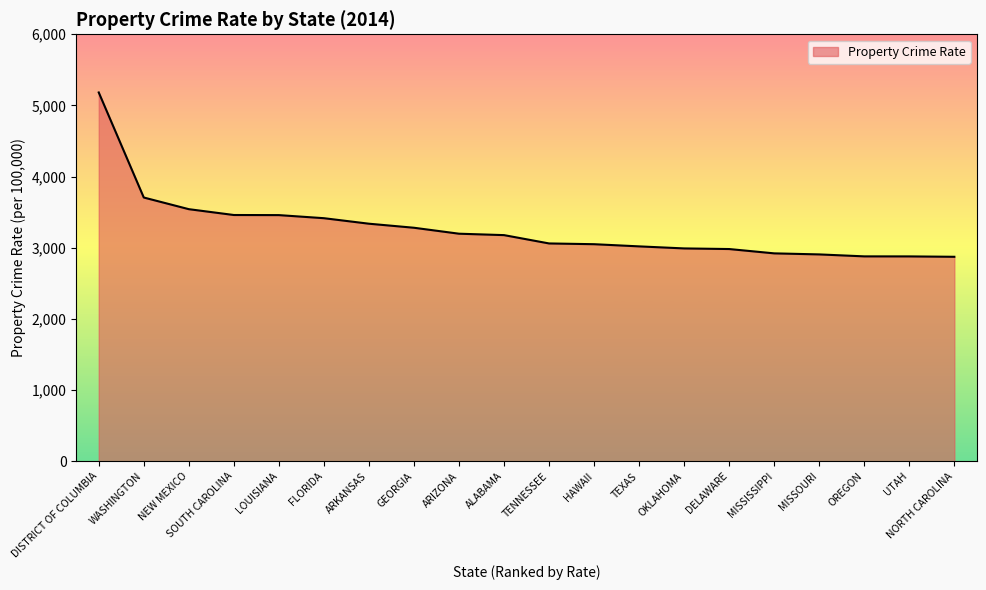

Which category has the highest value across all series?

DISTRICT OF COLUMBIA